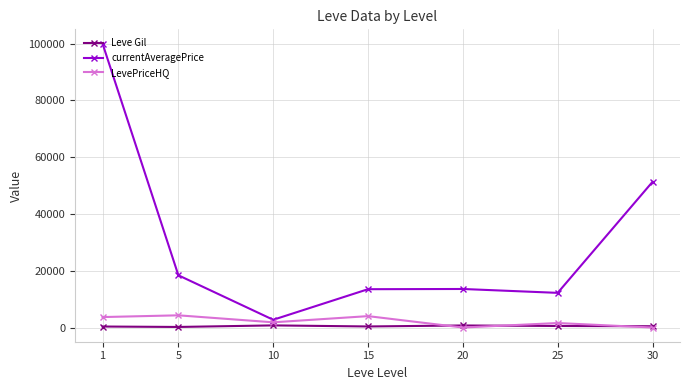

Between 1 and 30, which series saw the biggest shift?

currentAveragePrice